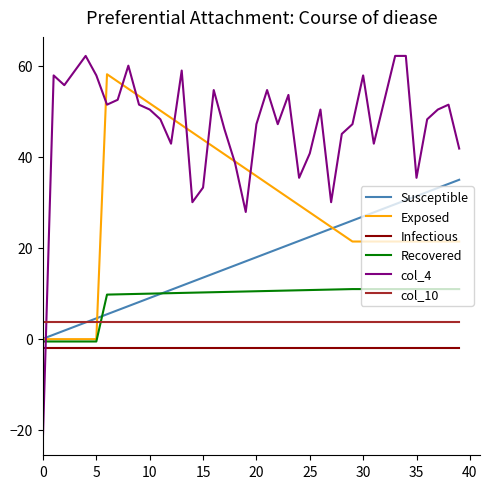

What are all the series names shown in the legend?

Susceptible, Exposed, Infectious, Recovered, col_4, col_10